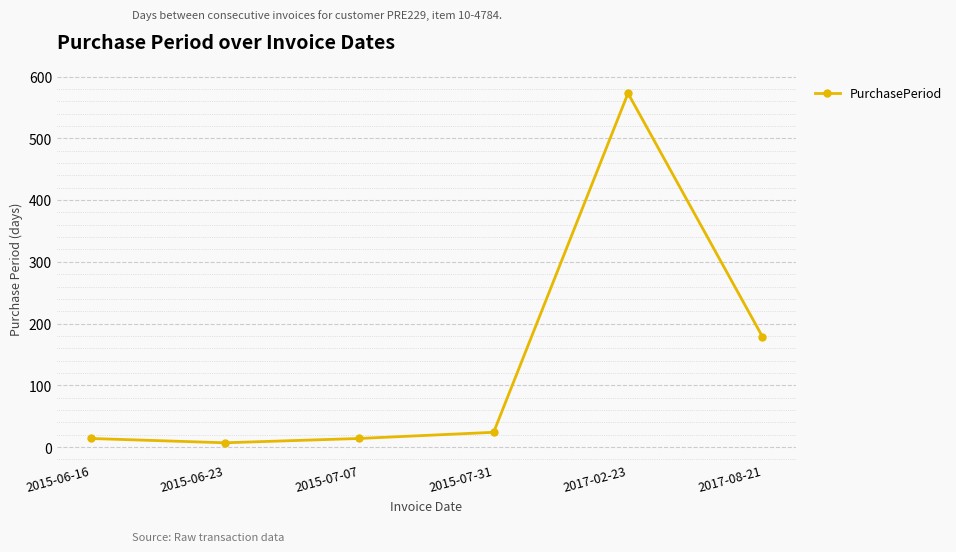

How many values are below 24?

3